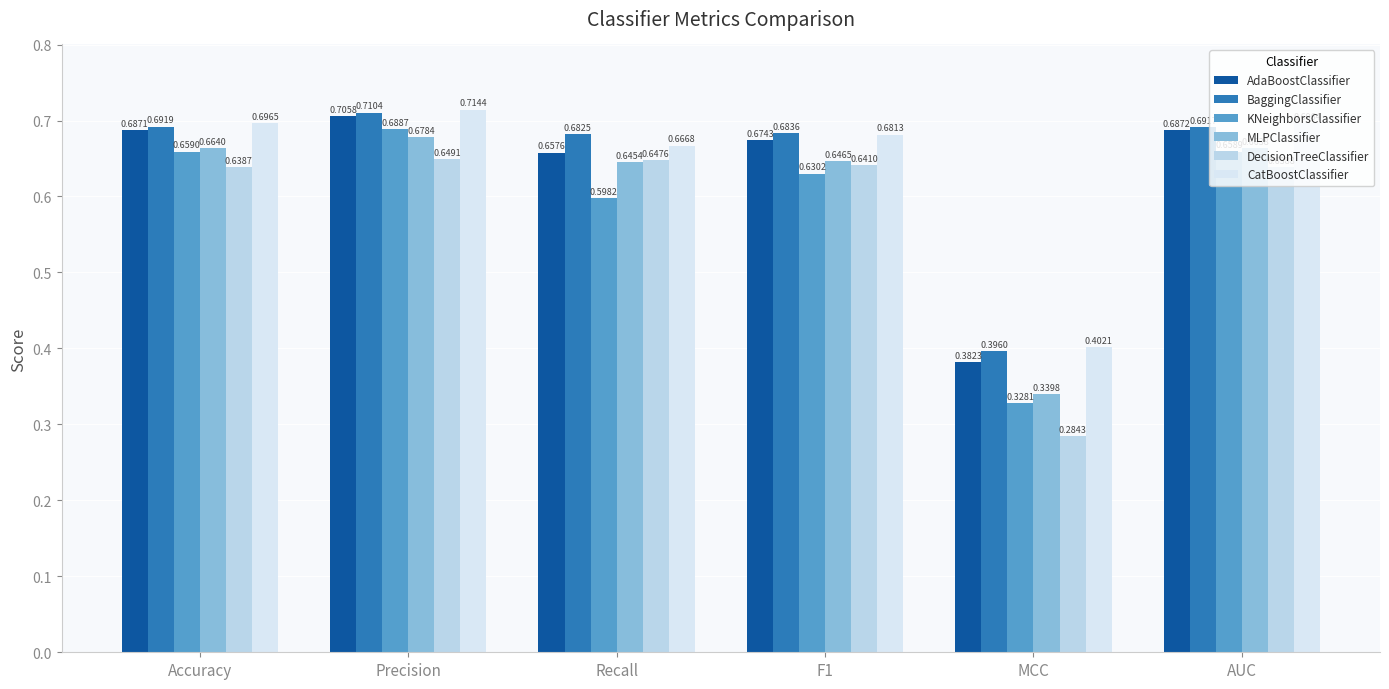

Reading left to right, extract all data points from this chart.

AdaBoostClassifier: Accuracy=0.7	Precision=0.7	Recall=0.7	F1=0.7	MCC=0.4	AUC=0.7
BaggingClassifier: Accuracy=0.7	Precision=0.7	Recall=0.7	F1=0.7	MCC=0.4	AUC=0.7
KNeighborsClassifier: Accuracy=0.7	Precision=0.7	Recall=0.6	F1=0.6	MCC=0.3	AUC=0.7
MLPClassifier: Accuracy=0.7	Precision=0.7	Recall=0.6	F1=0.6	MCC=0.3	AUC=0.7
DecisionTreeClassifier: Accuracy=0.6	Precision=0.6	Recall=0.6	F1=0.6	MCC=0.3	AUC=0.6
CatBoostClassifier: Accuracy=0.7	Precision=0.7	Recall=0.7	F1=0.7	MCC=0.4	AUC=0.7